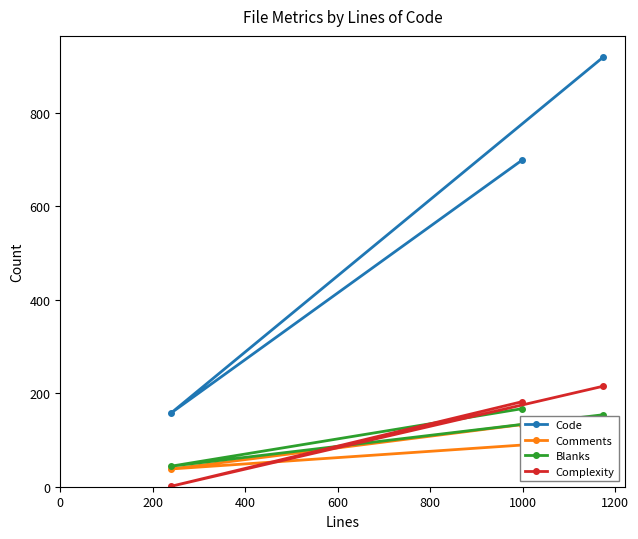

What is the minimum value shown in the chart?

1